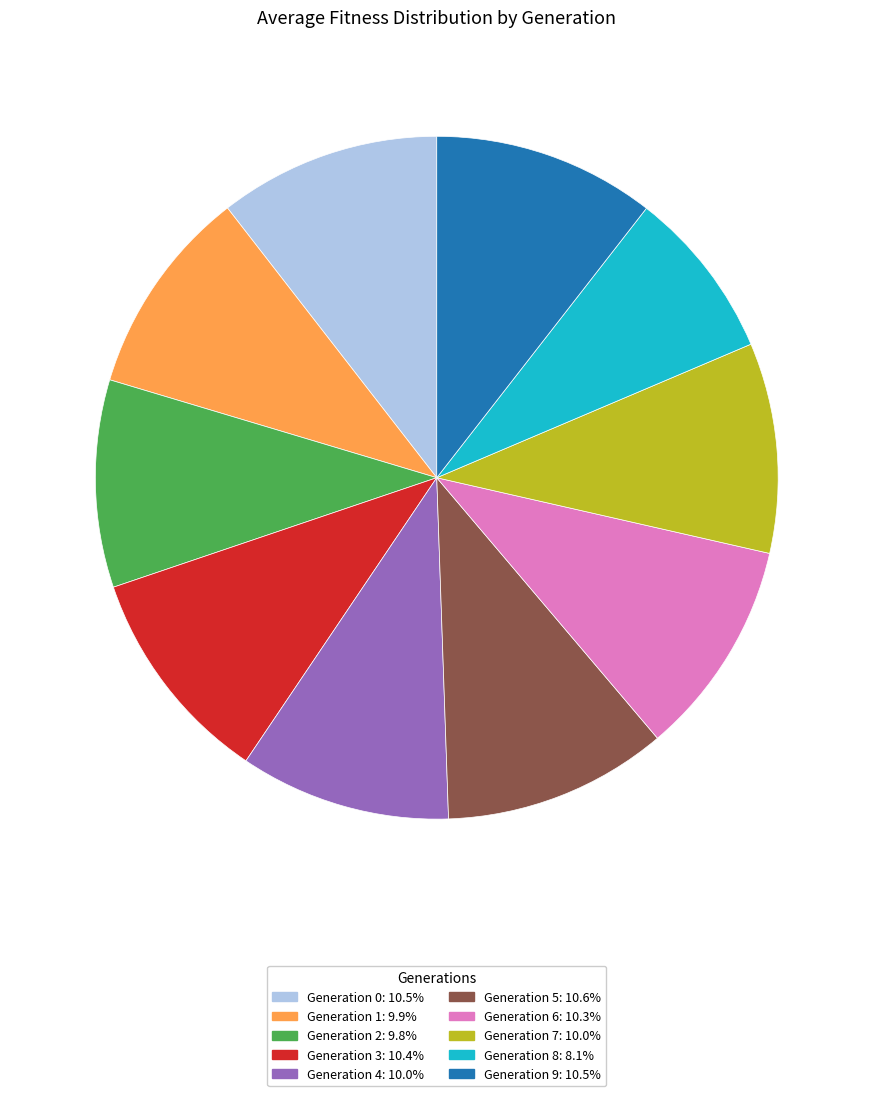

Is there any slice that represents more than half of the pie?

No